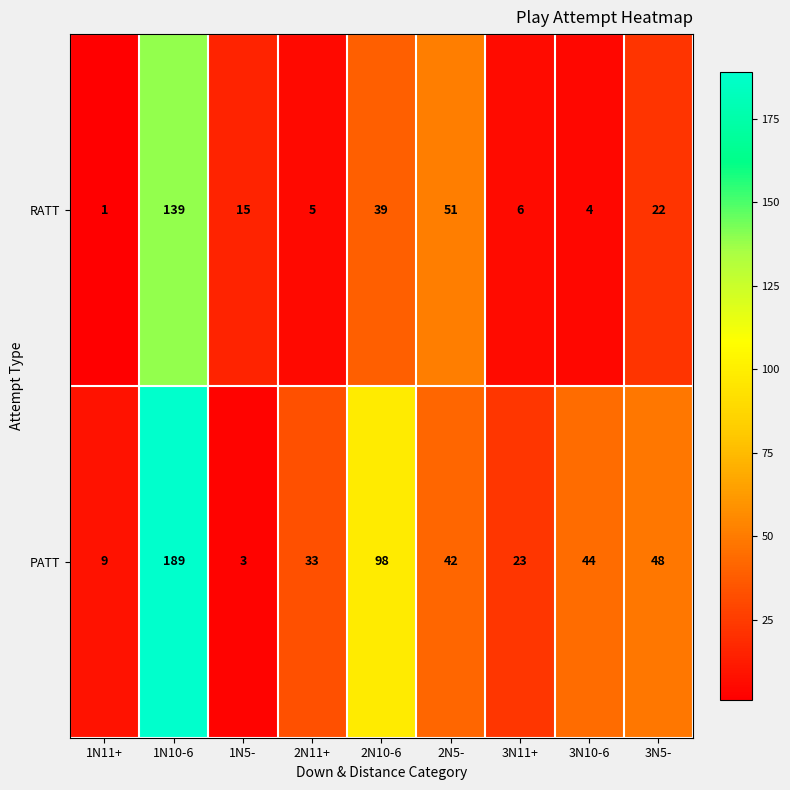

What is the total value across all series at 3N11+?

29